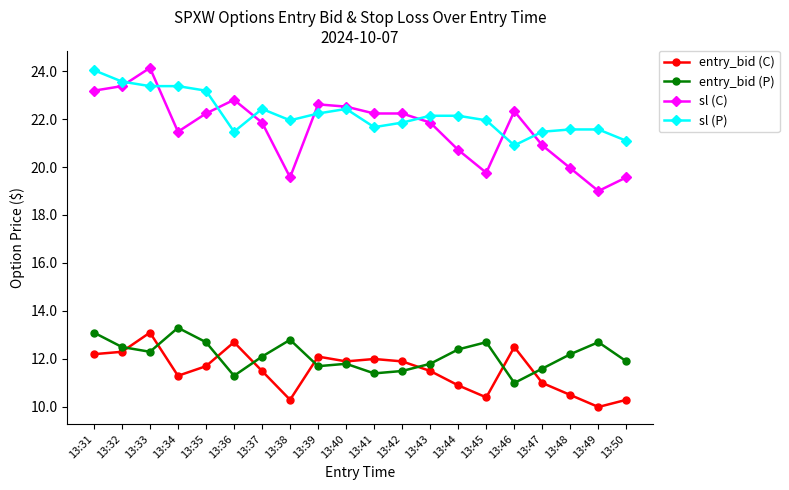

What is the minimum value for entry_bid (C)?

10.0